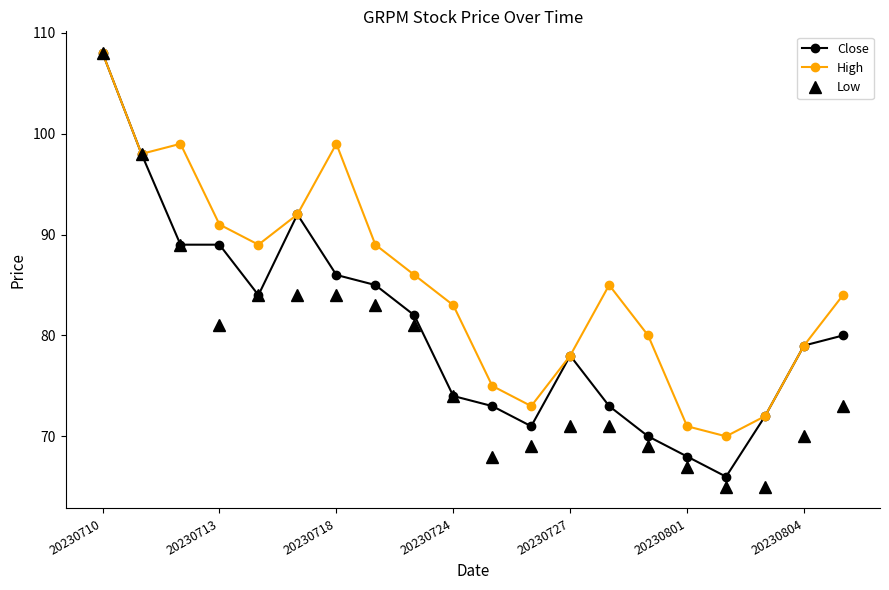

What is the value of the Close point at the 3rd from the left?

89